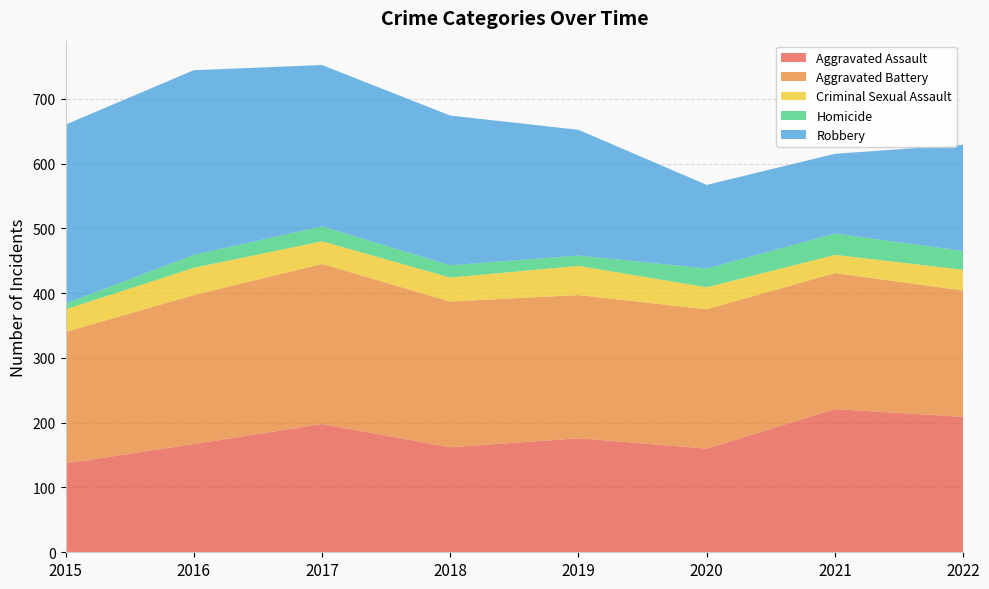

Reading right to left, list all the values displayed in this chart.

Aggravated Assault: 2022=209	2021=221	2020=160	2019=176	2018=162	2017=198	2016=167	2015=137
Aggravated Battery: 2022=195	2021=210	2020=215	2019=221	2018=225	2017=247	2016=230	2015=203
Criminal Sexual Assault: 2022=32	2021=28	2020=34	2019=45	2018=37	2017=35	2016=42	2015=35
Homicide: 2022=29	2021=33	2020=29	2019=16	2018=19	2017=23	2016=20	2015=9
Robbery: 2022=164	2021=123	2020=129	2019=194	2018=231	2017=249	2016=285	2015=276